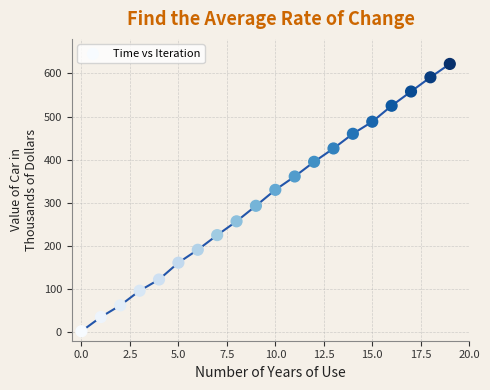

What is the range of Y values (max minus min)?

620.0